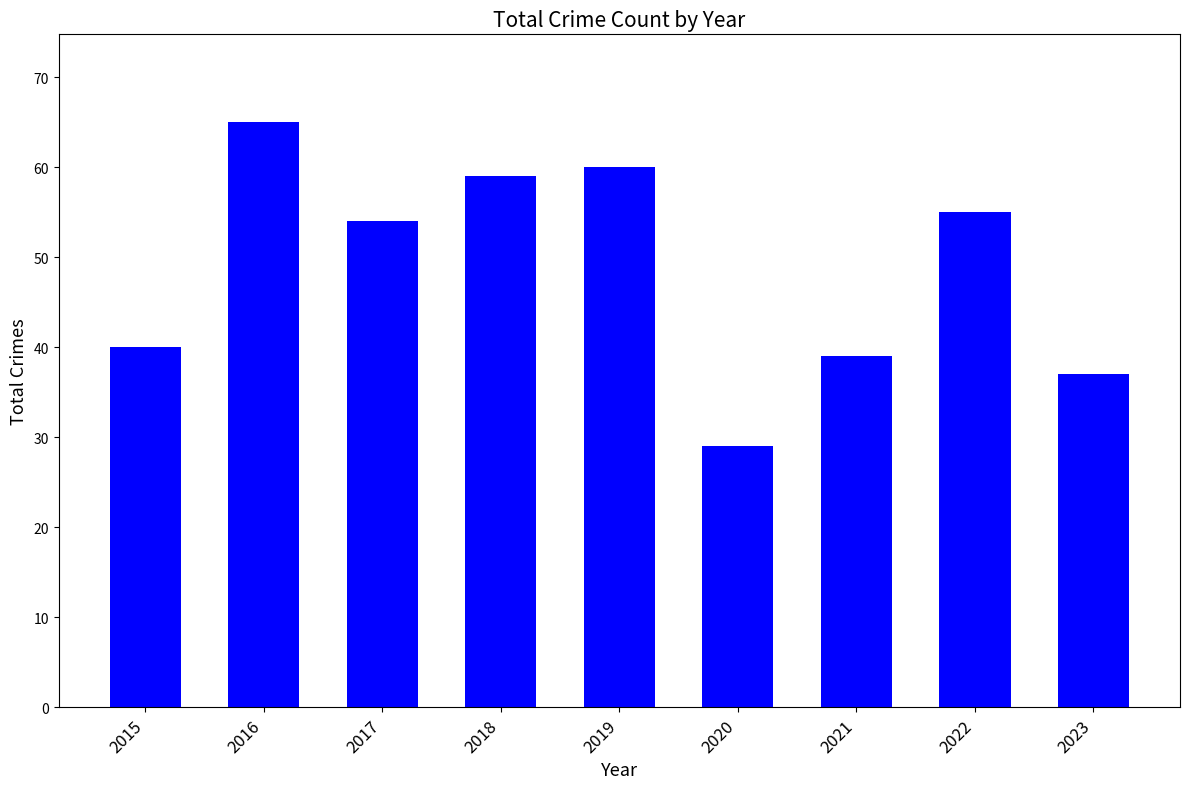

Approximately how many times larger is the value at 2023 compared to 2017?

0.7